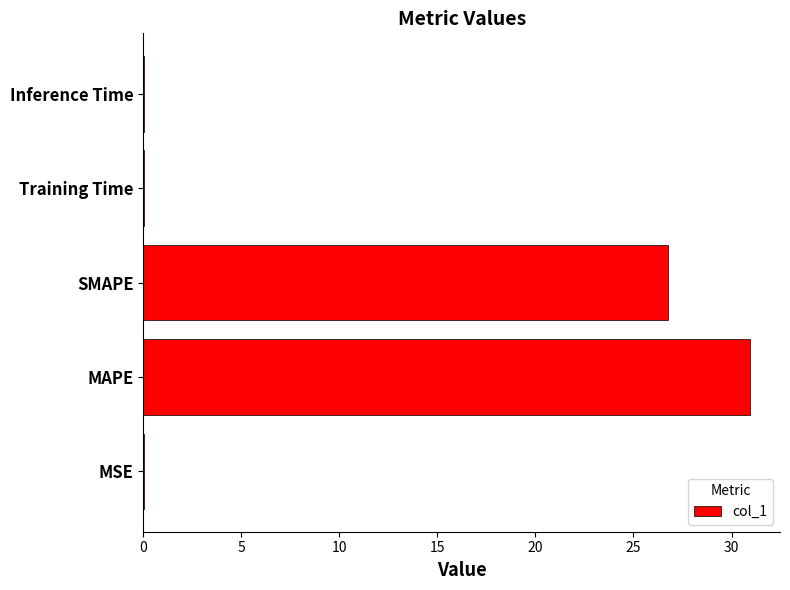

Where is the data nearest to the value 15?

SMAPE